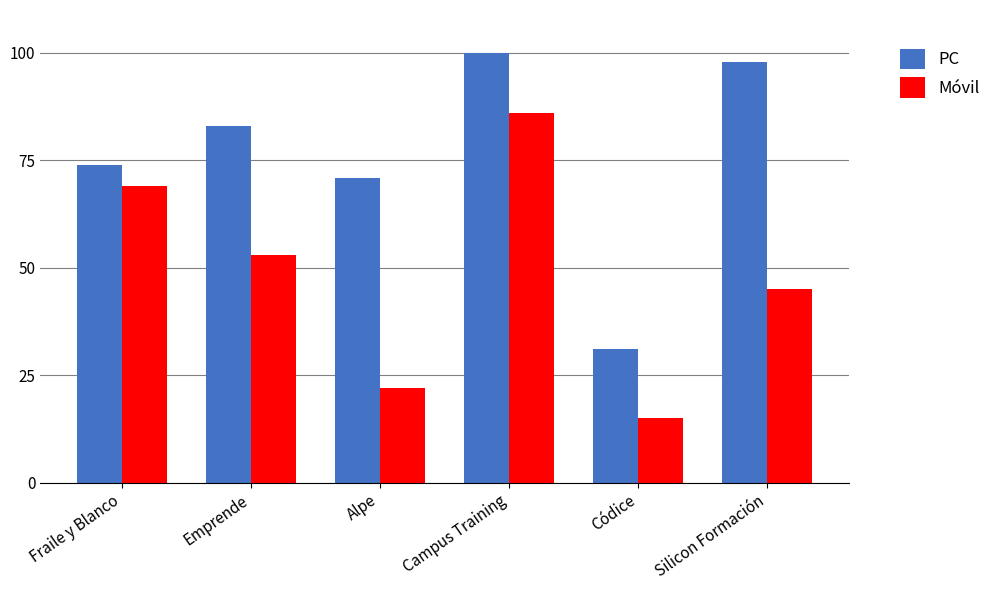

Rank the categories by Móvil value from lowest to highest.

Códice, Alpe, Silicon Formación, Emprende, Fraile y Blanco, Campus Training